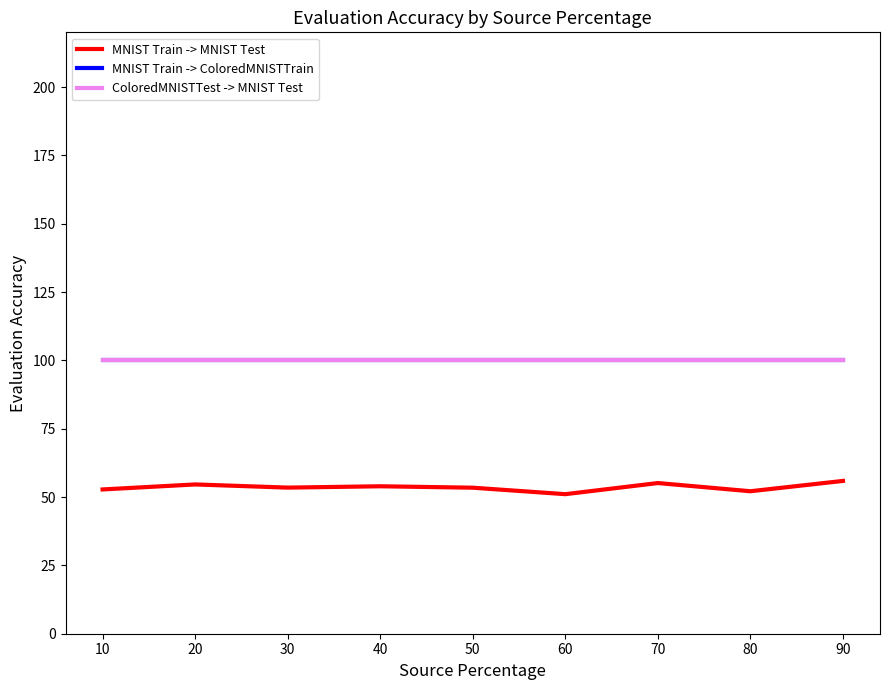

True or false: MNIST Train -> MNIST Test and MNIST Train -> ColoredMNISTTrain intersect in this chart.

False